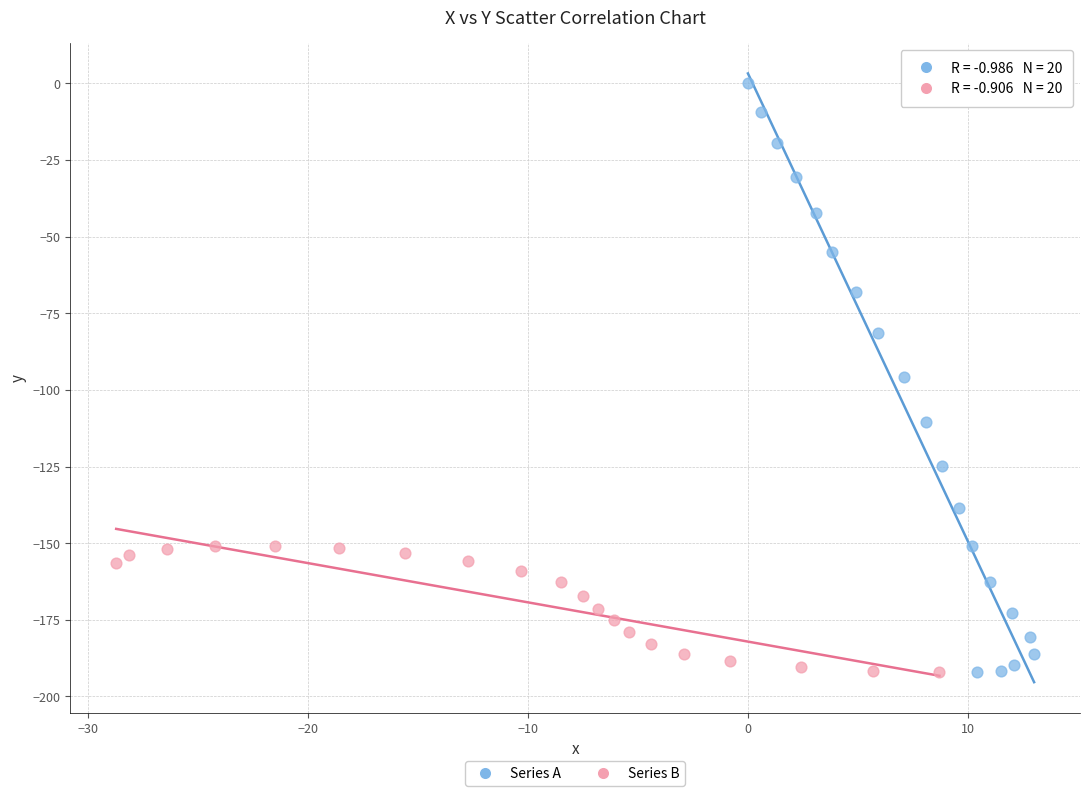

Which series reaches the maximum Y coordinate?

Series A